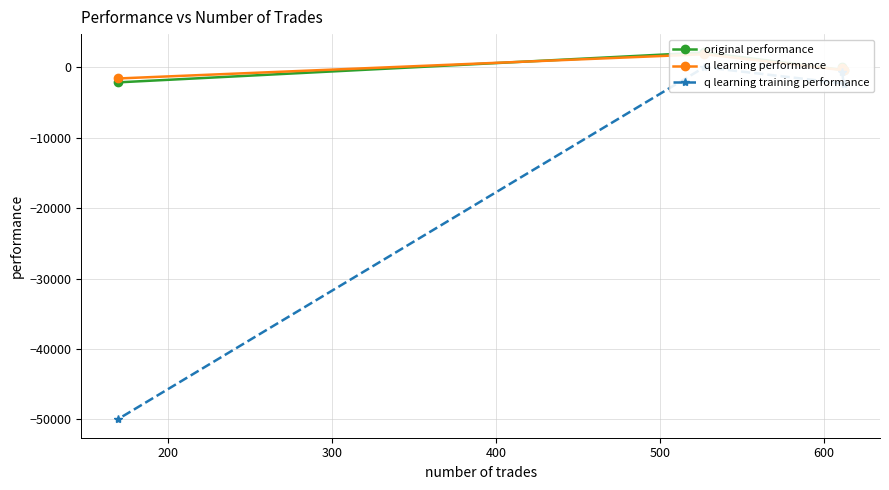

What are all the series names shown in the legend?

original performance, q learning performance, q learning training performance